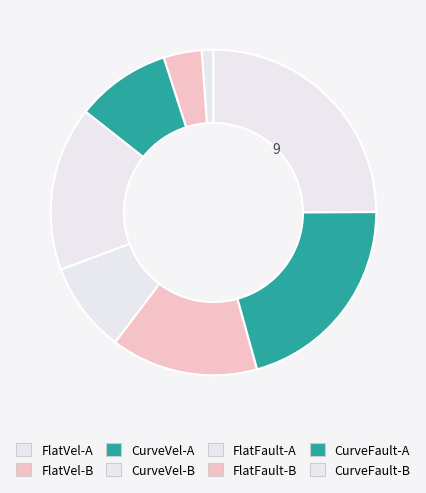

How much of the chart is everything except CurveFault-B?

75.0%